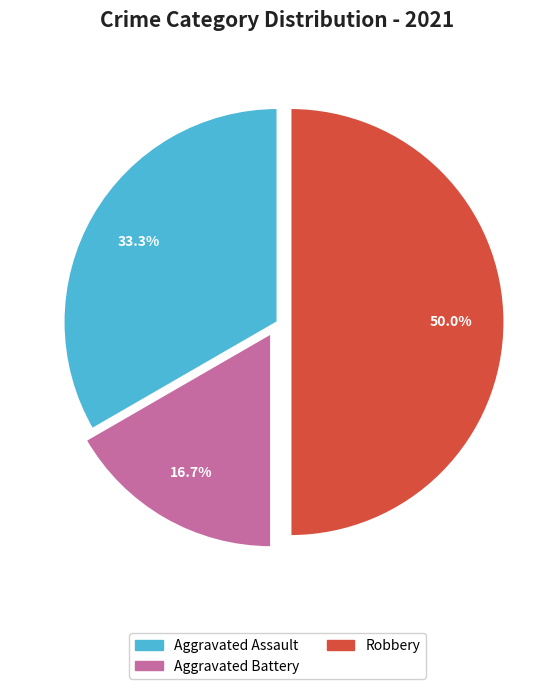

Rank the categories by value from highest to lowest.

Robbery, Aggravated Assault, Aggravated Battery